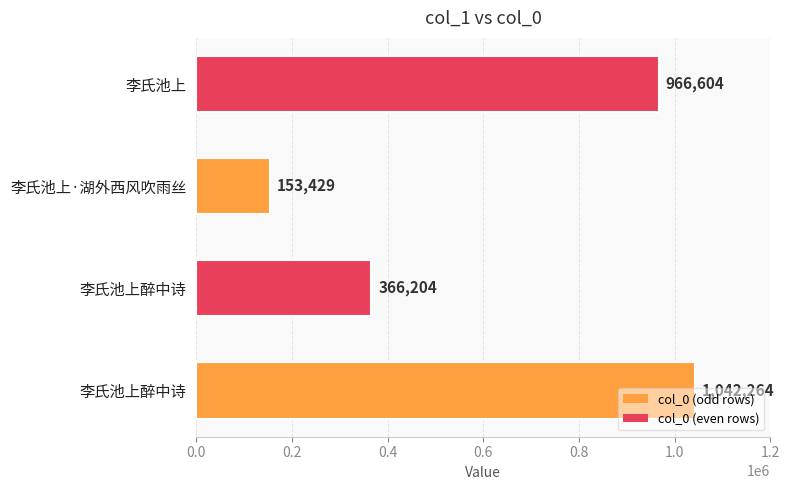

Count the number of data series in this chart.

1